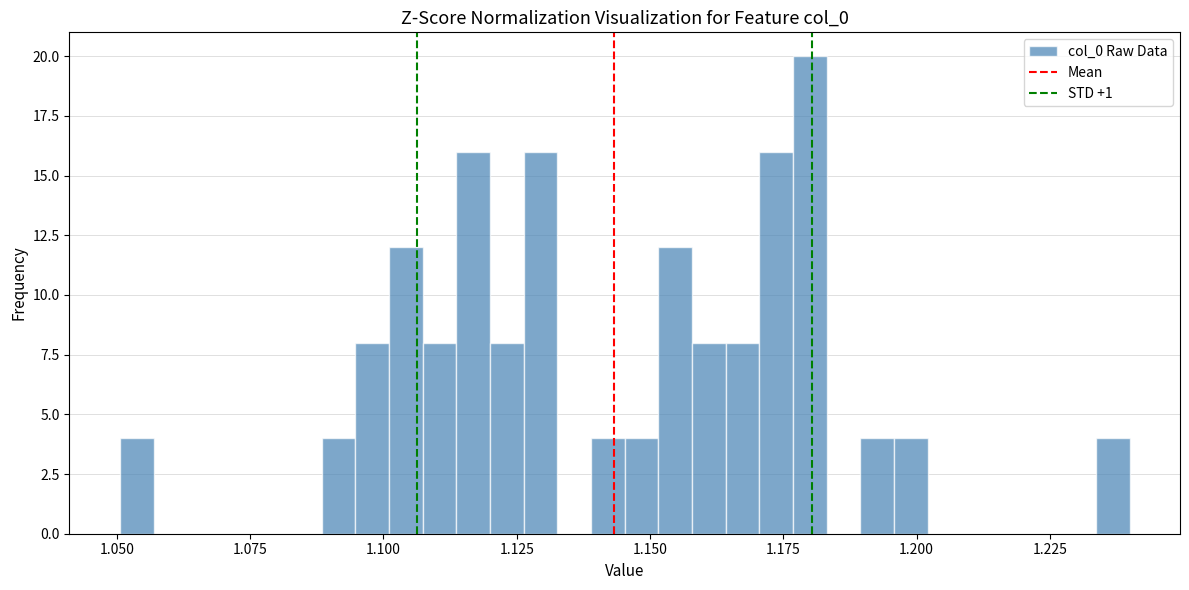

Around what value on the x-axis is the tallest bar? Give the approximate position of its centre, as read against the axis.

1.180